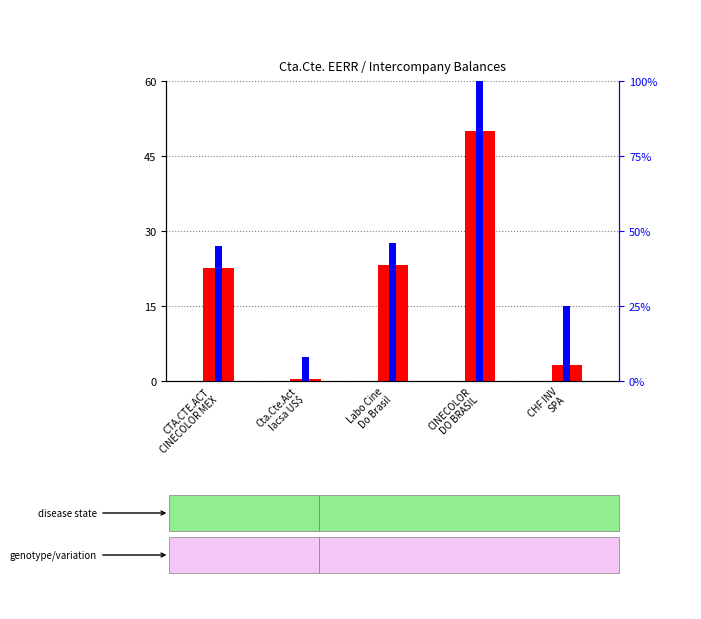

Which series has the largest total across all categories?

percentile rank within the sample